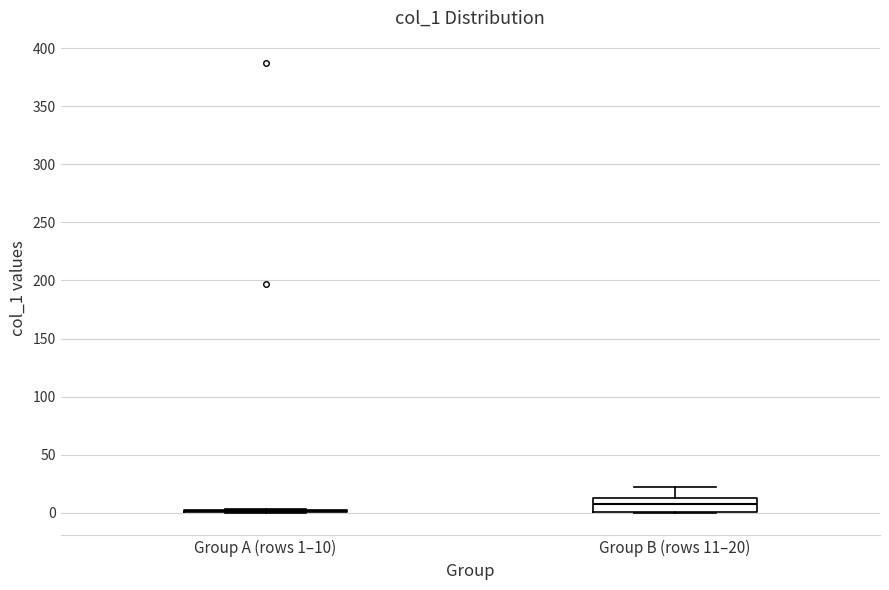

Reading left to right, read every box against the y-axis: the position of its median line, the range the box covers, and the ends of its whiskers. The values are not printed on the chart, so give them approximately, as read against the axis.

Group A (rows 1–10): box collapsed to a line at 0, whiskers 0 to 5
Group B (rows 11–20): median 10, box 0 to 15, whiskers 0 to 20